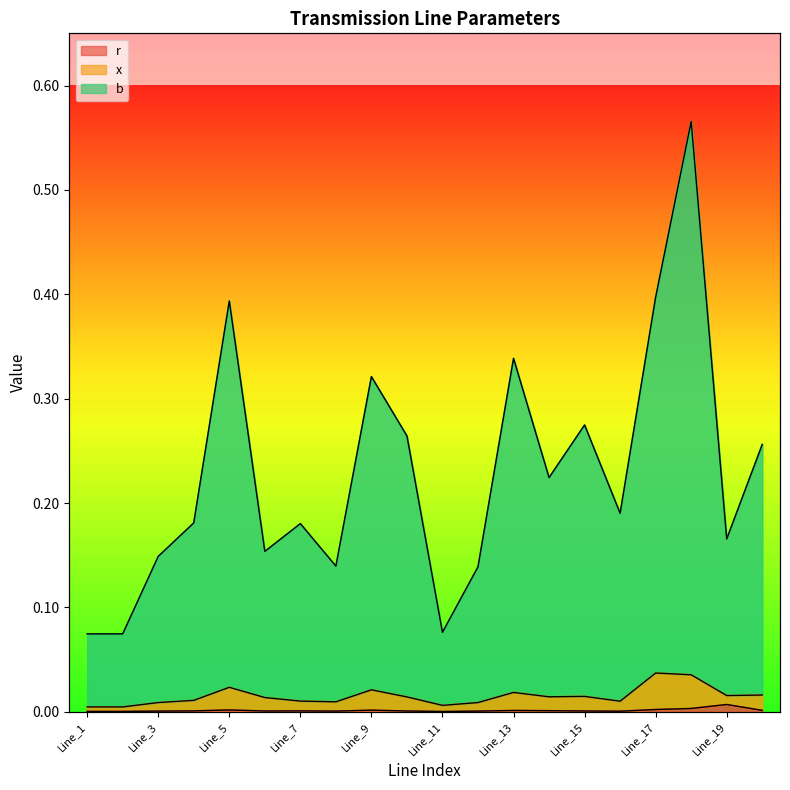

What value does the b series have at Line_4?

0.2